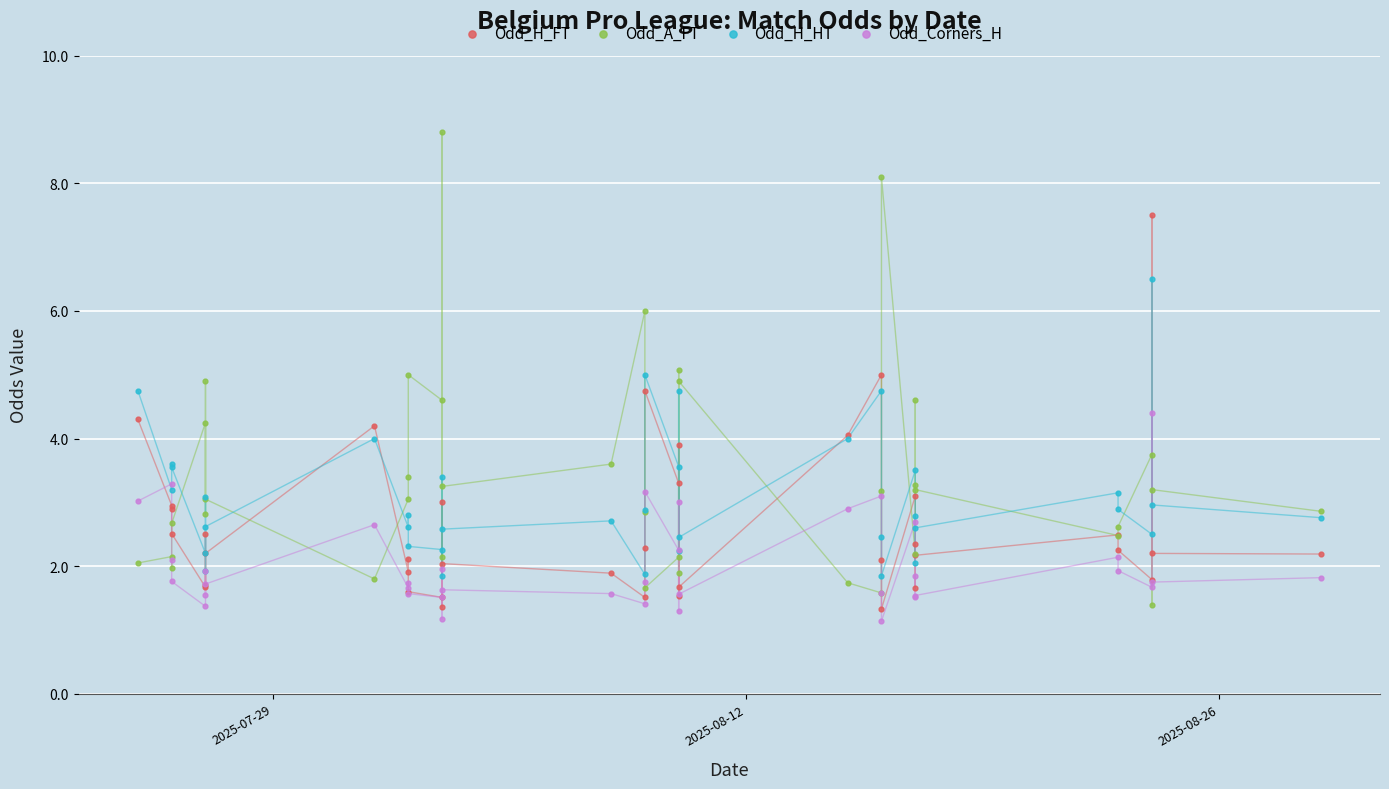

Which series has the largest Y range (max minus min)?

Odd_A_FT